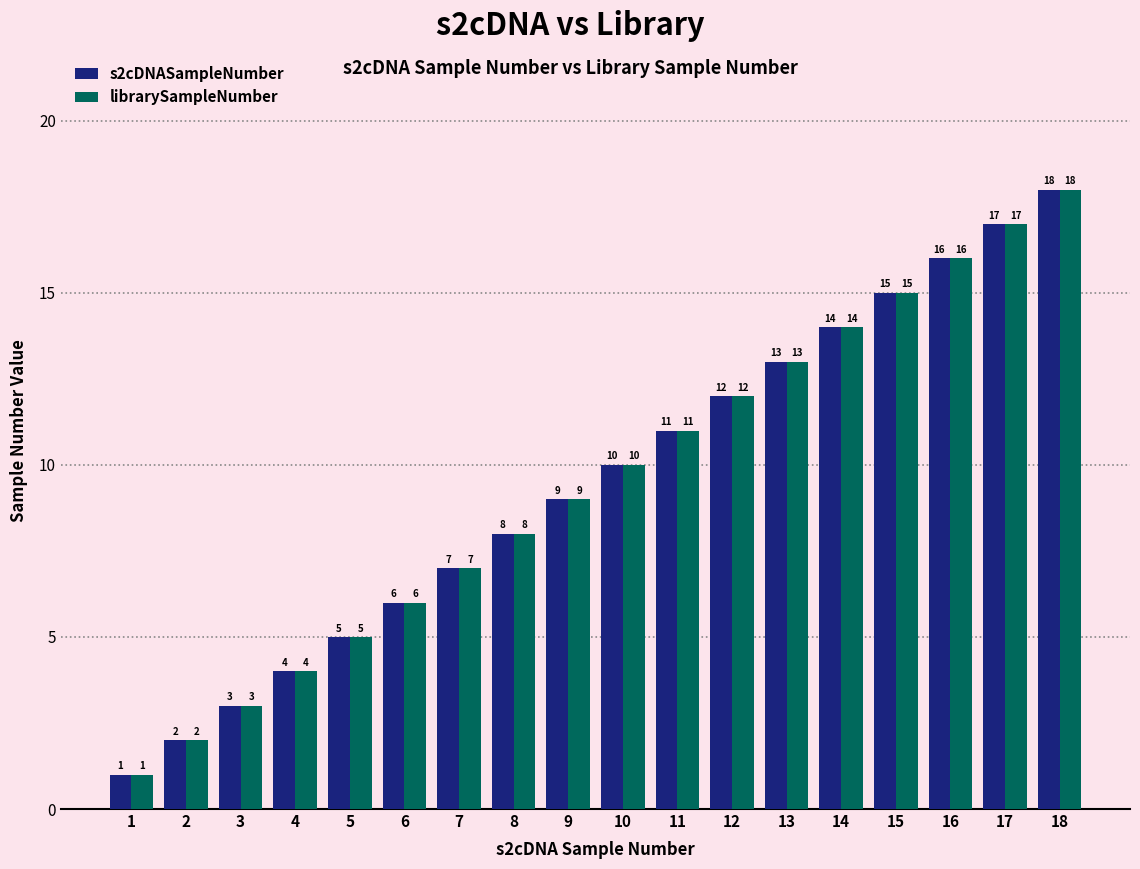

What value does the s2cDNASampleNumber series have at 10, to the nearest 10?

10